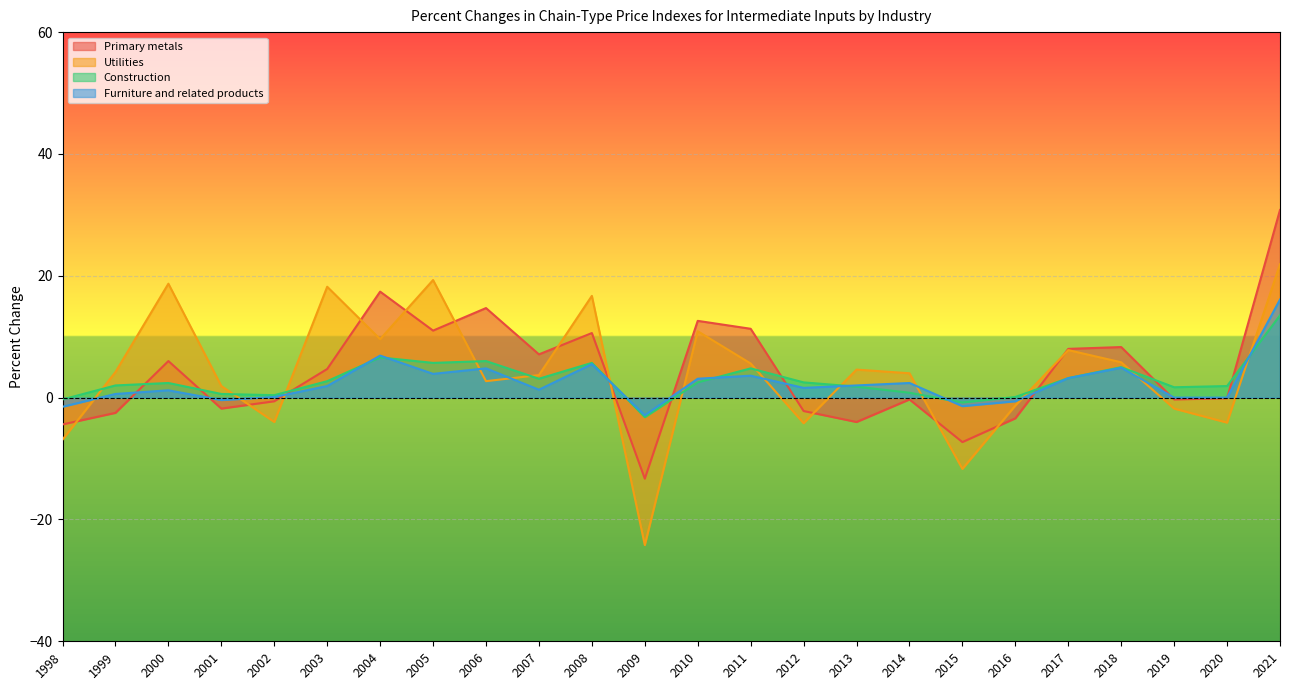

What is the minimum value shown in the chart?

-24.2